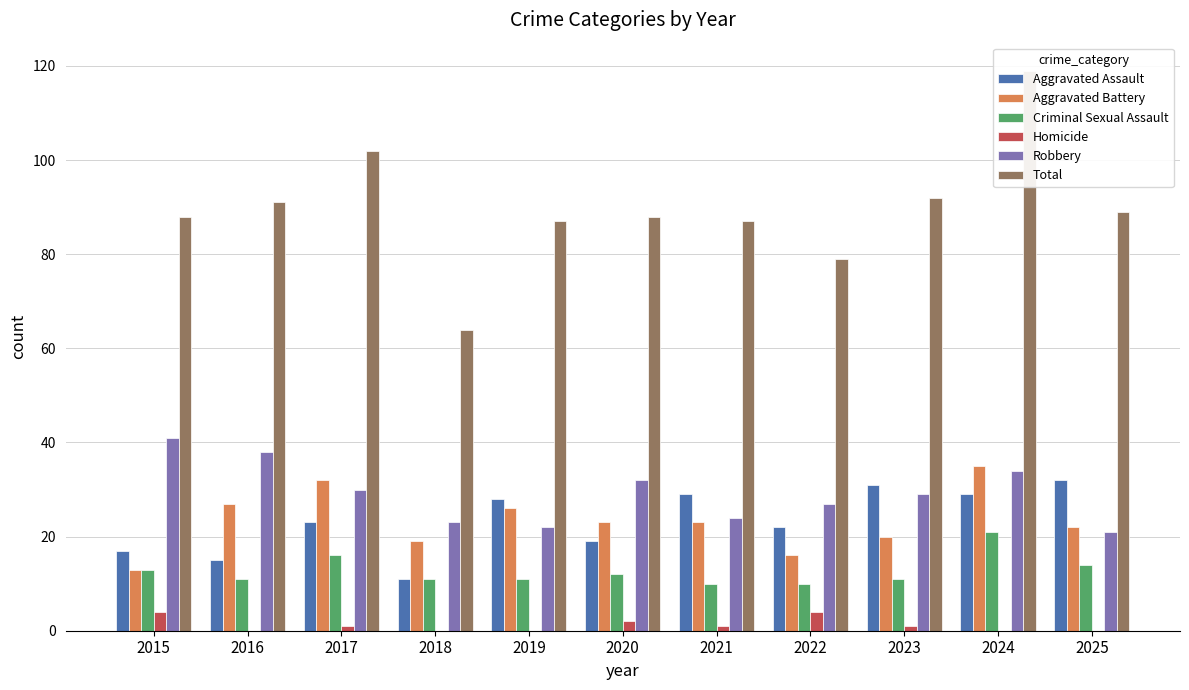

Which series changed the most between 2019 and 2020?

Robbery